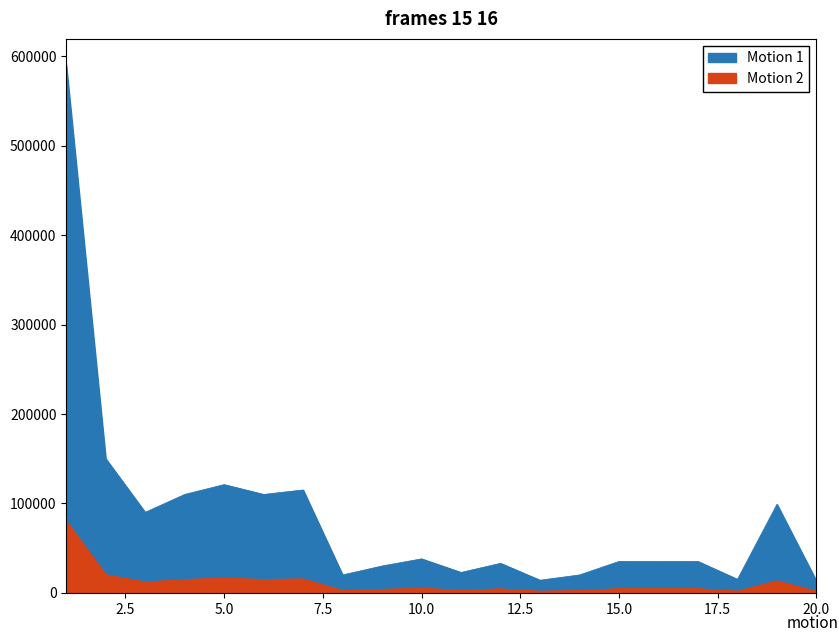

The value of Motion 1 at 4 is 48676. True or false?

False